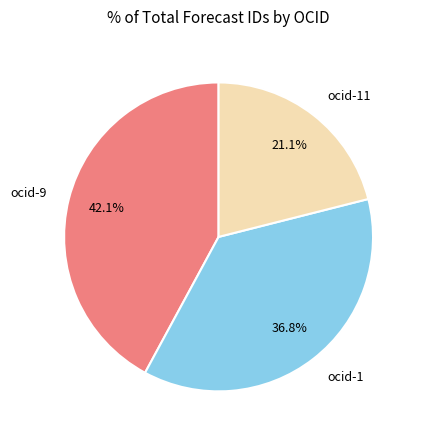

Does any single category account for the majority?

No